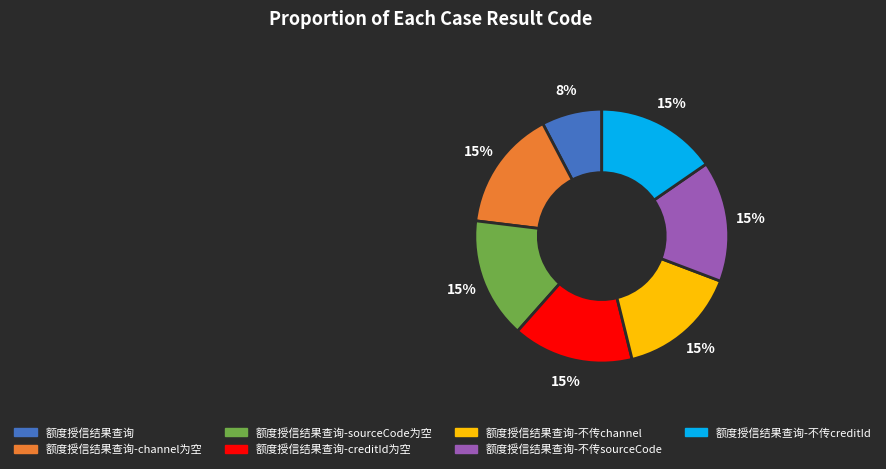

Is there any slice that represents more than half of the pie?

No